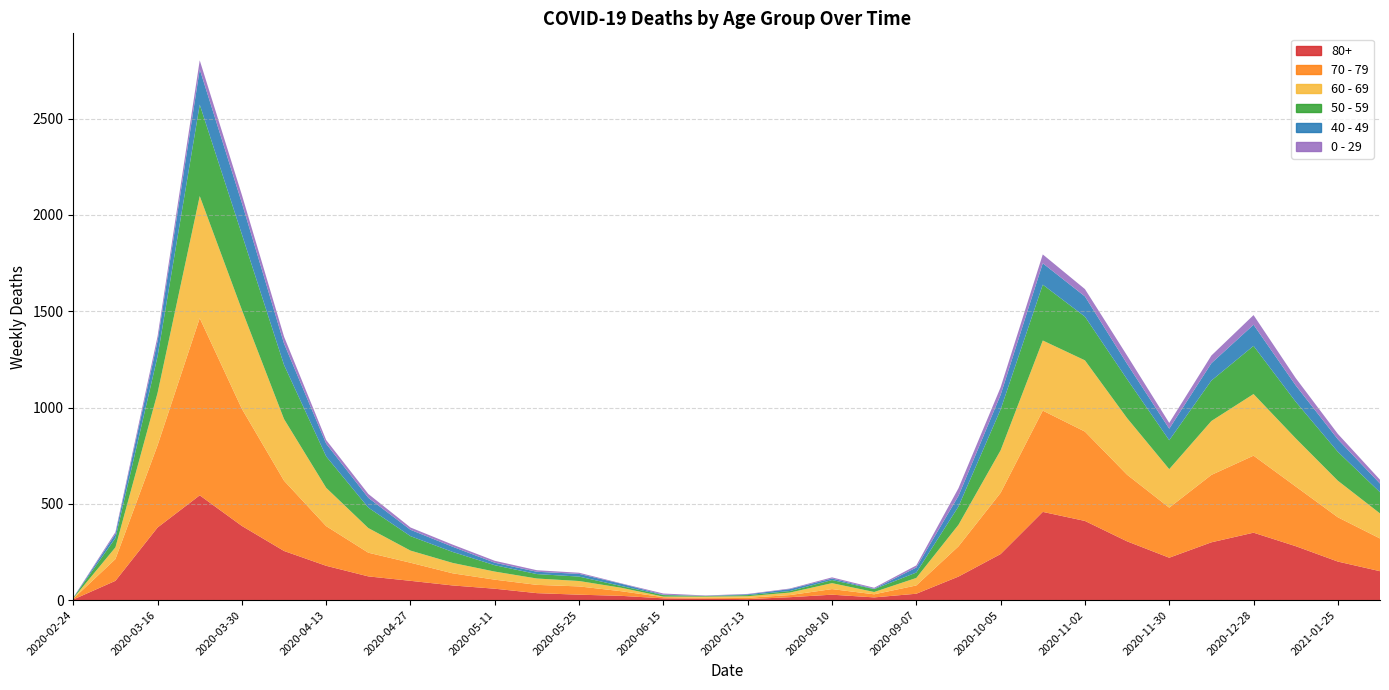

Reading left to right, list all the values displayed in this chart.

80+: 2020-02-24=3	2020-03-09=100	2020-03-16=377	2020-03-23=544	2020-03-30=385	2020-04-06=255	2020-04-13=178	2020-04-20=123	2020-04-27=100	2020-05-04=76	2020-05-11=59	2020-05-18=36	2020-05-25=28	2020-06-01=22	2020-06-15=9	2020-06-29=7	2020-07-13=5	2020-07-27=15	2020-08-10=28	2020-08-24=14	2020-09-07=33	2020-09-21=122	2020-10-05=239	2020-10-19=458	2020-11-02=411	2020-11-16=305	2020-11-30=220	2020-12-14=300	2020-12-28=350	2021-01-11=280	2021-01-25=200	2021-02-08=150
70 - 79: 2020-02-24=4	2020-03-09=113	2020-03-16=427	2020-03-23=920	2020-03-30=608	2020-04-06=365	2020-04-13=206	2020-04-20=123	2020-04-27=94	2020-05-04=63	2020-05-11=47	2020-05-18=43	2020-05-25=43	2020-06-01=24	2020-06-15=6	2020-06-29=5	2020-07-13=7	2020-07-27=11	2020-08-10=29	2020-08-24=16	2020-09-07=43	2020-09-21=157	2020-10-05=318	2020-10-19=526	2020-11-02=464	2020-11-16=346	2020-11-30=260	2020-12-14=350	2020-12-28=400	2021-01-11=310	2021-01-25=230	2021-02-08=170
60 - 69: 2020-02-24=2	2020-03-09=61	2020-03-16=272	2020-03-23=634	2020-03-30=514	2020-04-06=320	2020-04-13=199	2020-04-20=128	2020-04-27=63	2020-05-04=54	2020-05-11=42	2020-05-18=33	2020-05-25=28	2020-06-01=18	2020-06-15=3	2020-06-29=6	2020-07-13=8	2020-07-27=13	2020-08-10=31	2020-08-24=12	2020-09-07=39	2020-09-21=112	2020-10-05=221	2020-10-19=364	2020-11-02=370	2020-11-16=294	2020-11-30=200	2020-12-14=280	2020-12-28=320	2021-01-11=250	2021-01-25=190	2021-02-08=130
50 - 59: 2020-02-24=3	2020-03-09=48	2020-03-16=190	2020-03-23=475	2020-03-30=392	2020-04-06=281	2020-04-13=163	2020-04-20=106	2020-04-27=75	2020-05-04=57	2020-05-11=33	2020-05-18=23	2020-05-25=23	2020-06-01=9	2020-06-15=8	2020-06-29=3	2020-07-13=6	2020-07-27=8	2020-08-10=16	2020-08-24=15	2020-09-07=28	2020-09-21=95	2020-10-05=212	2020-10-19=290	2020-11-02=227	2020-11-16=202	2020-11-30=150	2020-12-14=210	2020-12-28=250	2021-01-11=190	2021-01-25=150	2021-02-08=110
40 - 49: 2020-02-24=0	2020-03-09=21	2020-03-16=79	2020-03-23=183	2020-03-30=163	2020-04-06=111	2020-04-13=66	2020-04-20=51	2020-04-27=33	2020-05-04=27	2020-05-11=13	2020-05-18=12	2020-05-25=14	2020-06-01=12	2020-06-15=2	2020-06-29=1	2020-07-13=4	2020-07-27=10	2020-08-10=8	2020-08-24=2	2020-09-07=26	2020-09-21=55	2020-10-05=76	2020-10-19=111	2020-11-02=105	2020-11-16=80	2020-11-30=60	2020-12-14=90	2020-12-28=110	2021-01-11=85	2021-01-25=65	2021-02-08=45
0 - 29: 2020-02-24=1	2020-03-09=10	2020-03-16=25	2020-03-23=47	2020-03-30=42	2020-04-06=36	2020-04-13=19	2020-04-20=20	2020-04-27=12	2020-05-04=11	2020-05-11=10	2020-05-18=8	2020-05-25=6	2020-06-01=2	2020-06-15=6	2020-06-29=2	2020-07-13=2	2020-07-27=3	2020-08-10=6	2020-08-24=5	2020-09-07=11	2020-09-21=40	2020-10-05=39	2020-10-19=46	2020-11-02=38	2020-11-16=43	2020-11-30=30	2020-12-14=40	2020-12-28=50	2021-01-11=38	2021-01-25=28	2021-02-08=20